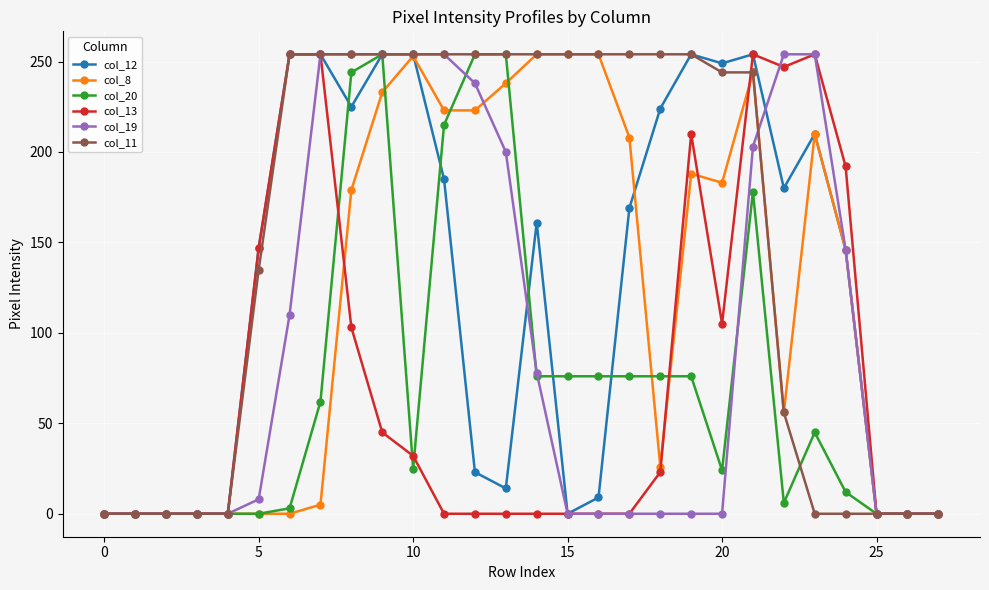

True or false: col_8 has more than 0 points higher than both neighbors.

True